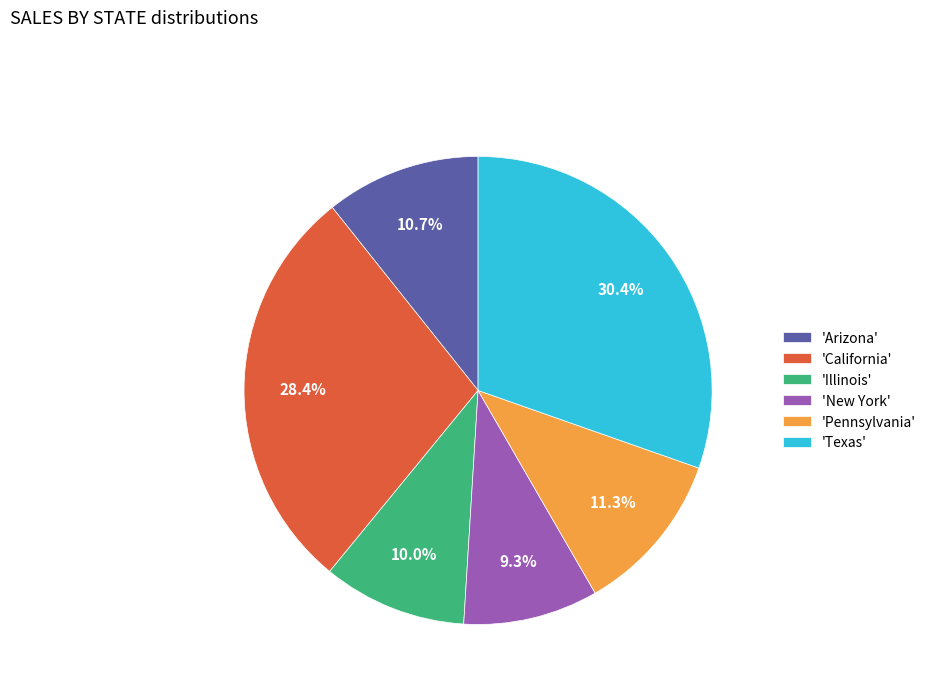

Does any single category account for the majority?

No